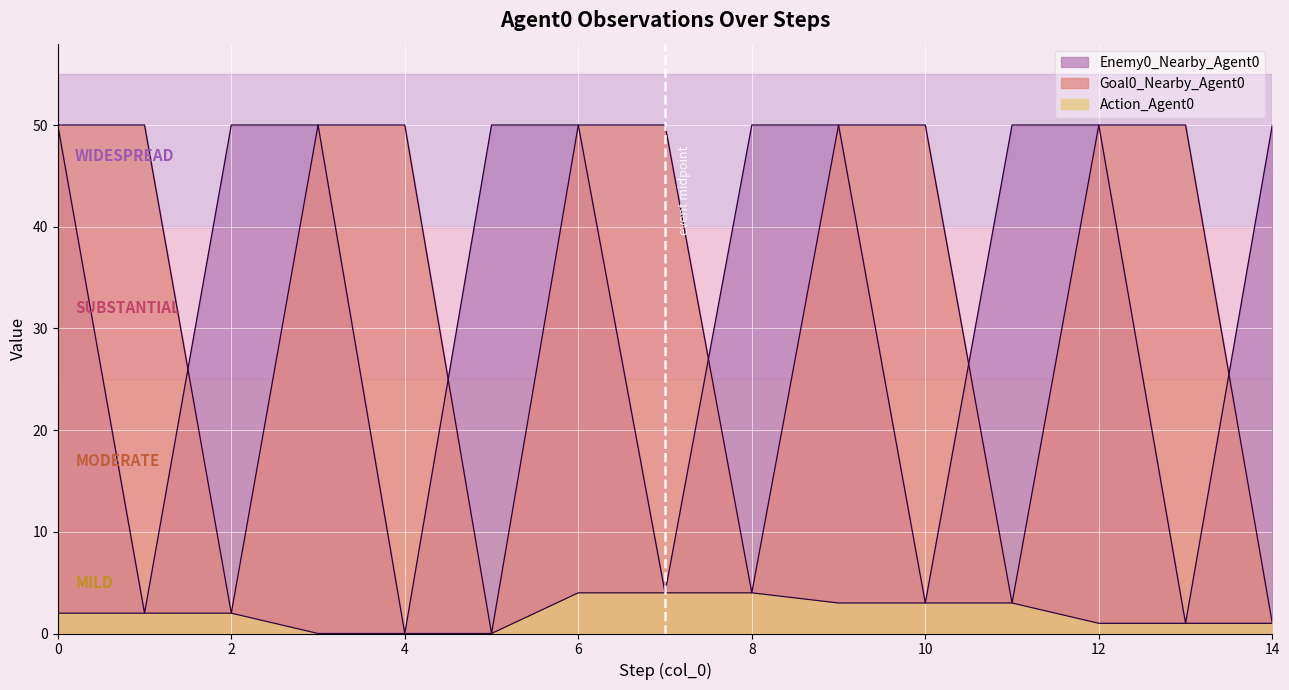

True or false: Enemy0_Nearby_Agent0 has more than 2 points higher than both neighbors.

False